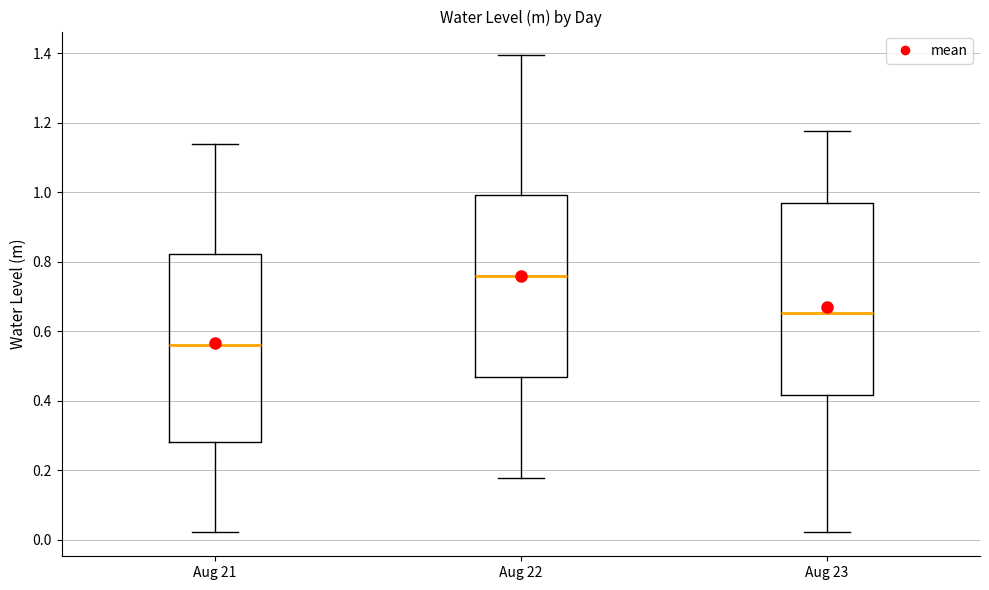

Reading left to right, read every box against the y-axis: the position of its median line, the range the box covers, and the ends of its whiskers. The values are not printed on the chart, so give them approximately, as read against the axis.

Aug 21: median 0.56, box 0.28 to 0.82, whiskers 0.02 to 1.14
Aug 22: median 0.76, box 0.46 to 1.00, whiskers 0.18 to 1.40
Aug 23: median 0.66, box 0.42 to 0.96, whiskers 0.02 to 1.18